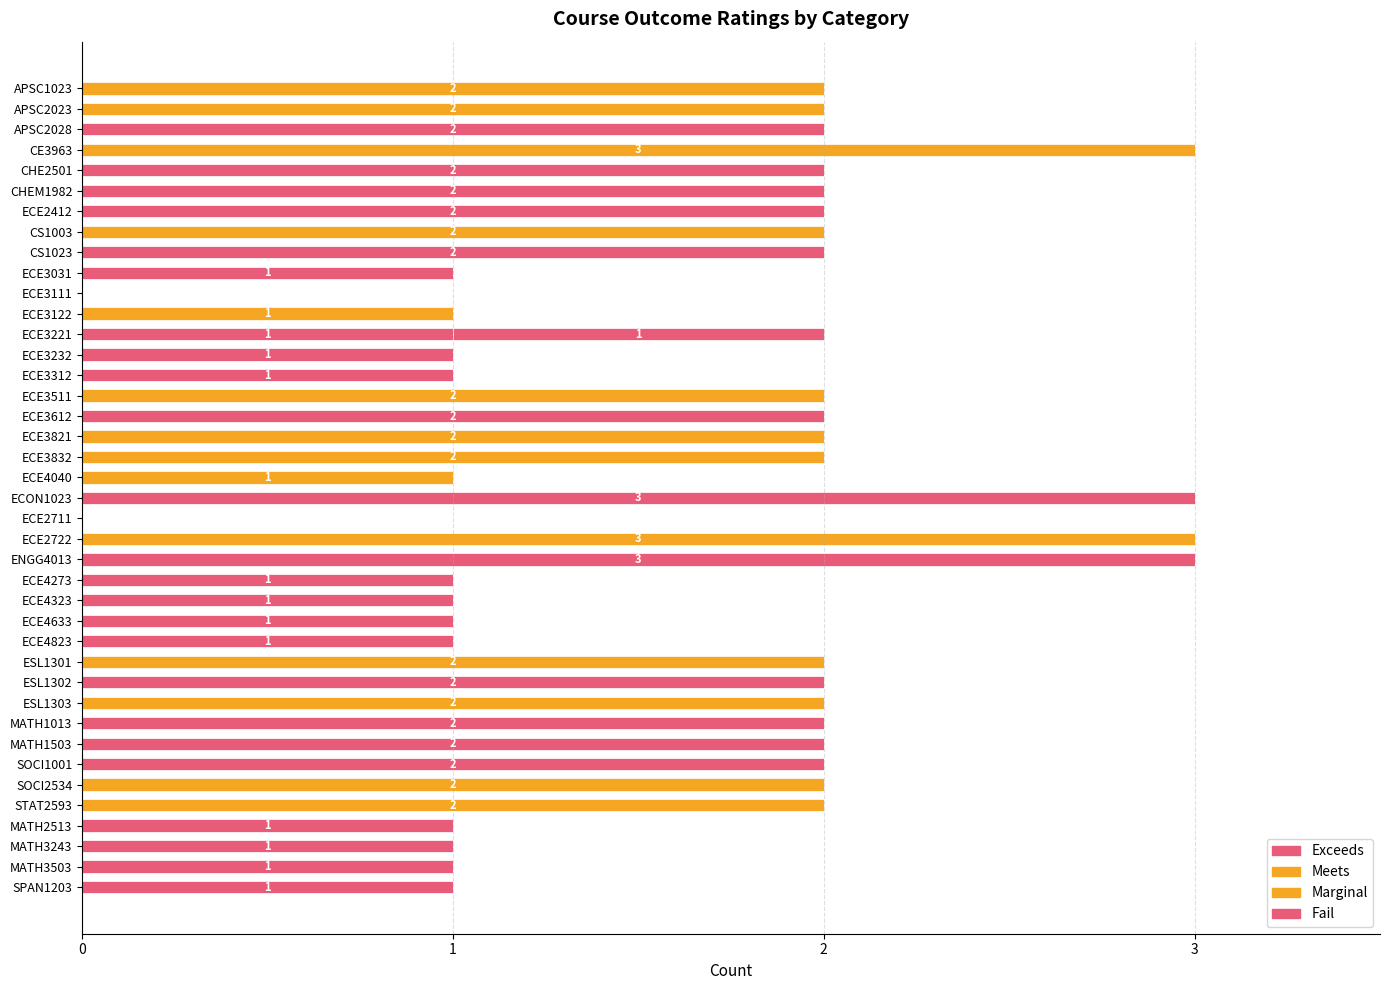

Reading left to right, list all the values displayed in this chart.

Exceeds: 0	0	2	0	2	2	2	0	2	1	0	0	1	1	1	0	2	0	0	0	3	0	0	3	1	1	1	1	0	2	0	2	2	2	0	0	1	1	1	1
Meets: 2	2	0	3	0	0	0	2	0	0	0	1	0	0	0	0	0	2	2	1	0	0	3	0	0	0	0	0	2	0	2	0	0	0	2	2	0	0	0	0
Marginal: 0	0	0	0	0	0	0	0	0	0	0	0	0	0	0	2	0	0	0	0	0	0	0	0	0	0	0	0	0	0	0	0	0	0	0	0	0	0	0	0
Fail: 0	0	0	0	0	0	0	0	0	0	0	0	1	0	0	0	0	0	0	0	0	0	0	0	0	0	0	0	0	0	0	0	0	0	0	0	0	0	0	0